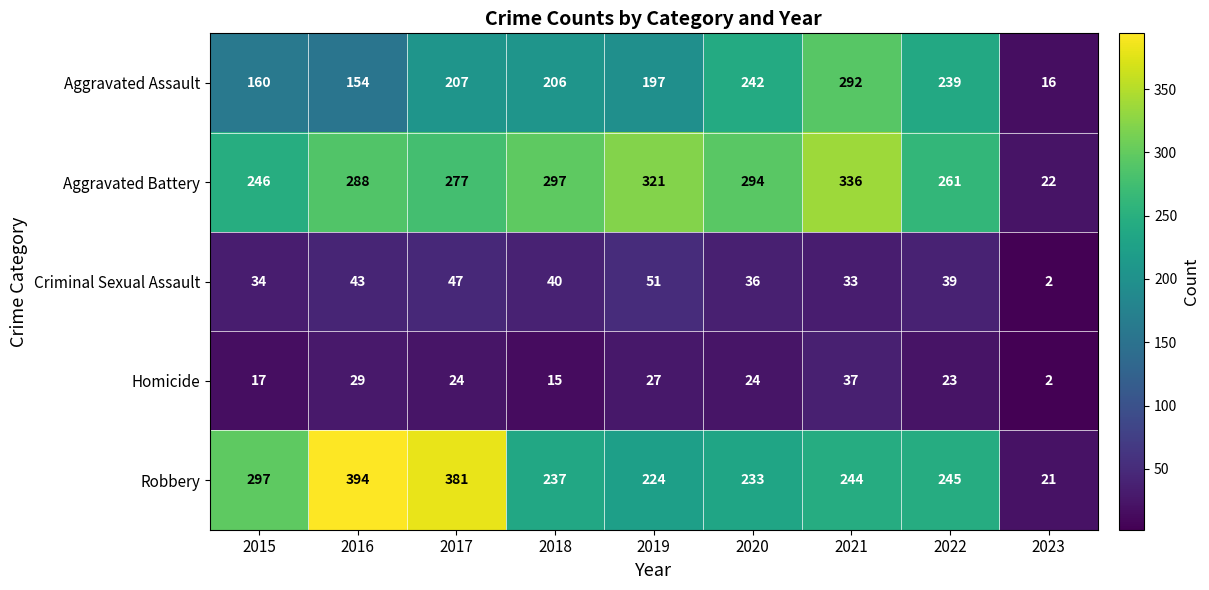

At how many categories does at least one series exceed 65?

8